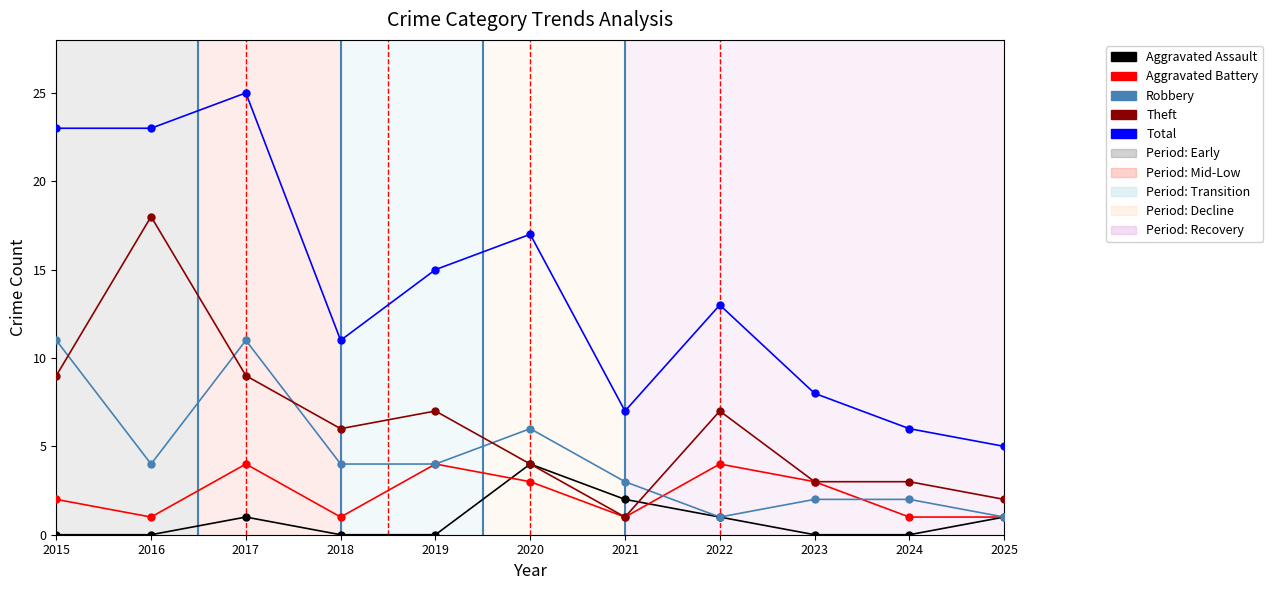

True or false: Aggravated Assault and Total intersect in this chart.

False